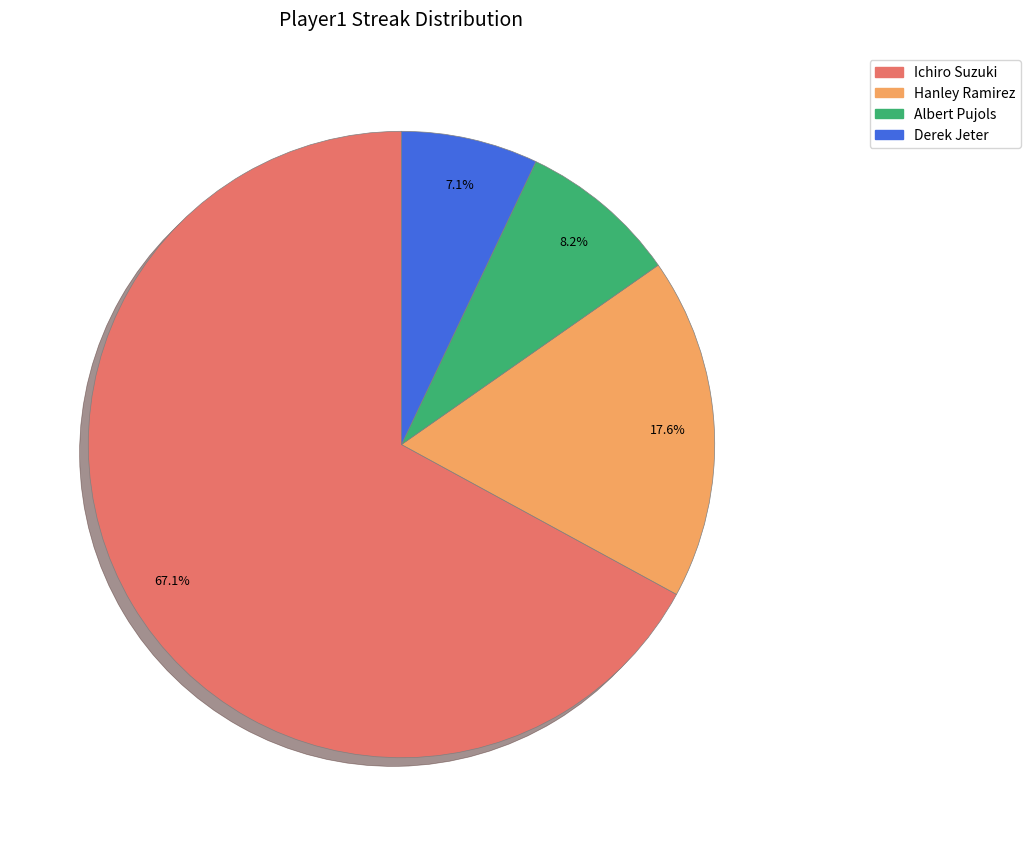

Approximately how many times larger is the value at Albert Pujols compared to Derek Jeter?

1.2